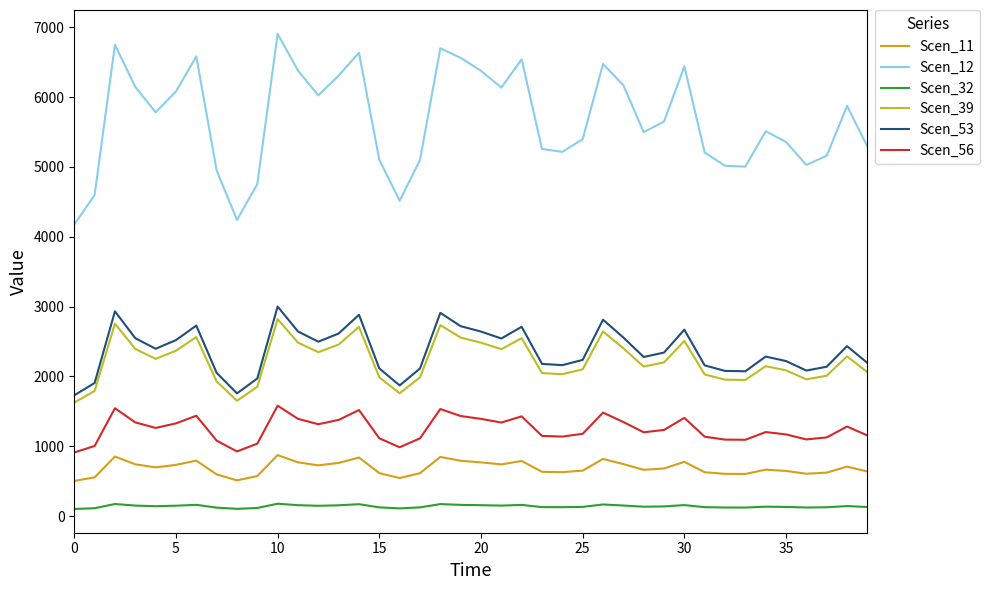

What is the value of the Scen_56 point at the 18th from the left?

1113.7